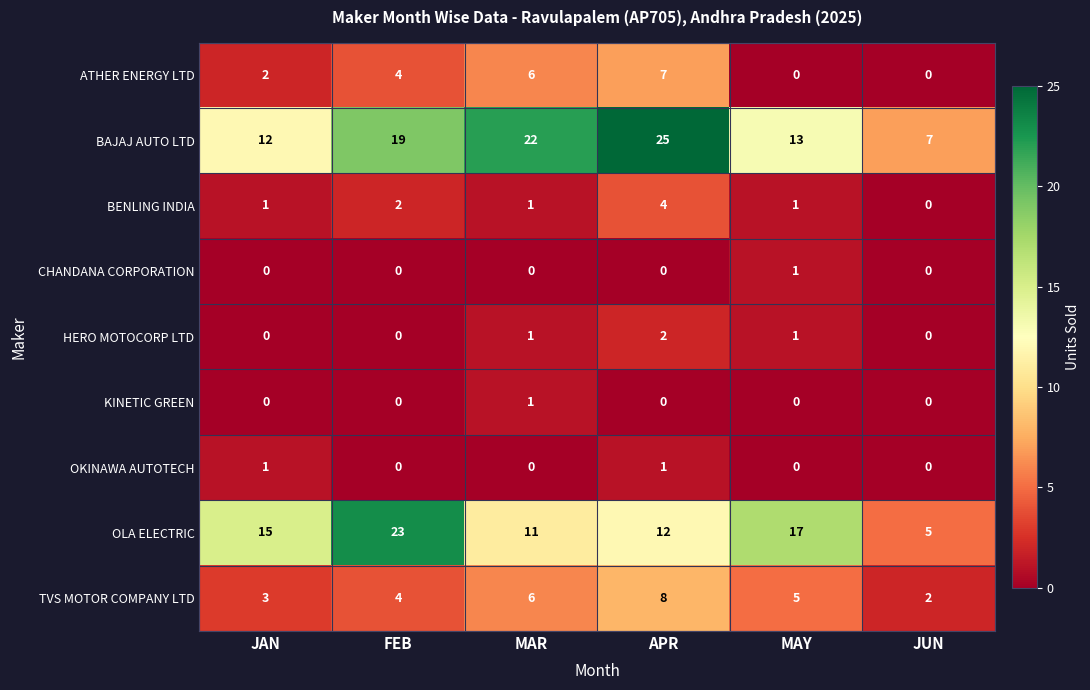

Which series has the largest total across all categories?

BAJAJ AUTO LTD